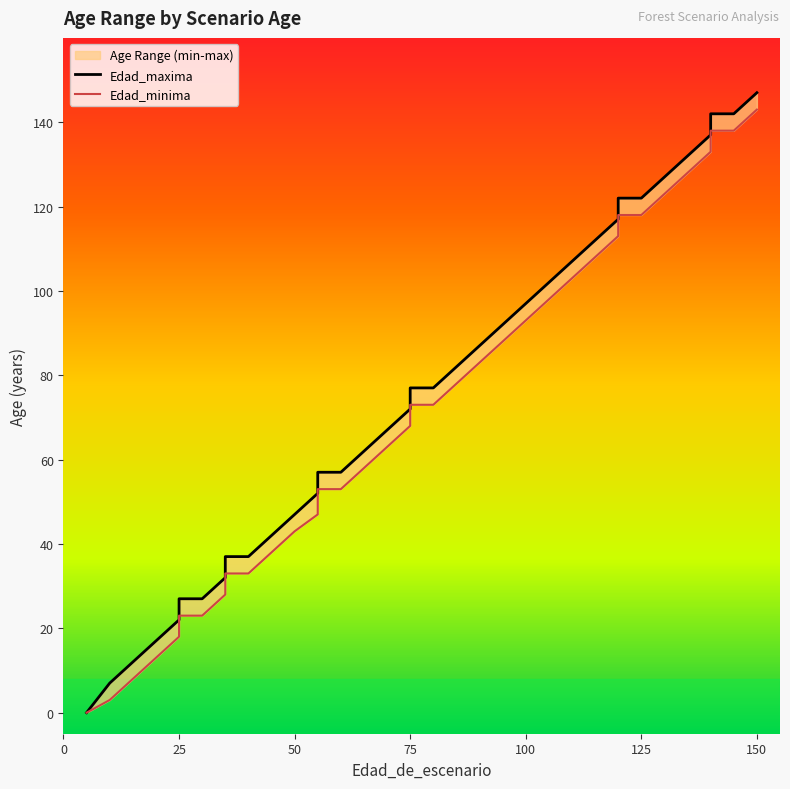

True or false: Edad_minima and Edad_maxima cross at least once.

False